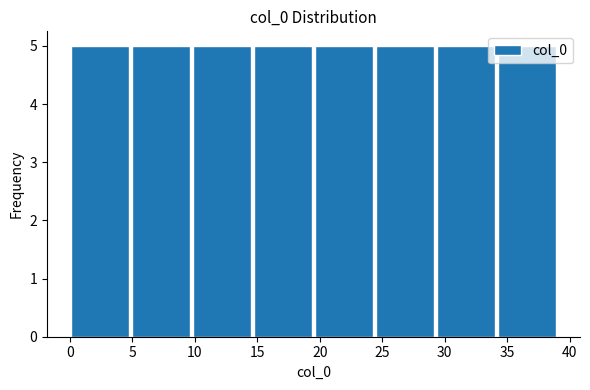

Reading left to right, list every bar in this chart as the range it spans on the x-axis followed by its height. Neither the bar edges nor the heights are printed on the chart, so give them approximately, as read against the axes.

0.0 to 5.0: 5
5.0 to 10.0: 5
10.0 to 14.5: 5
14.5 to 19.5: 5
19.5 to 24.5: 5
24.5 to 29.5: 5
29.5 to 34.0: 5
34.0 to 39.0: 5